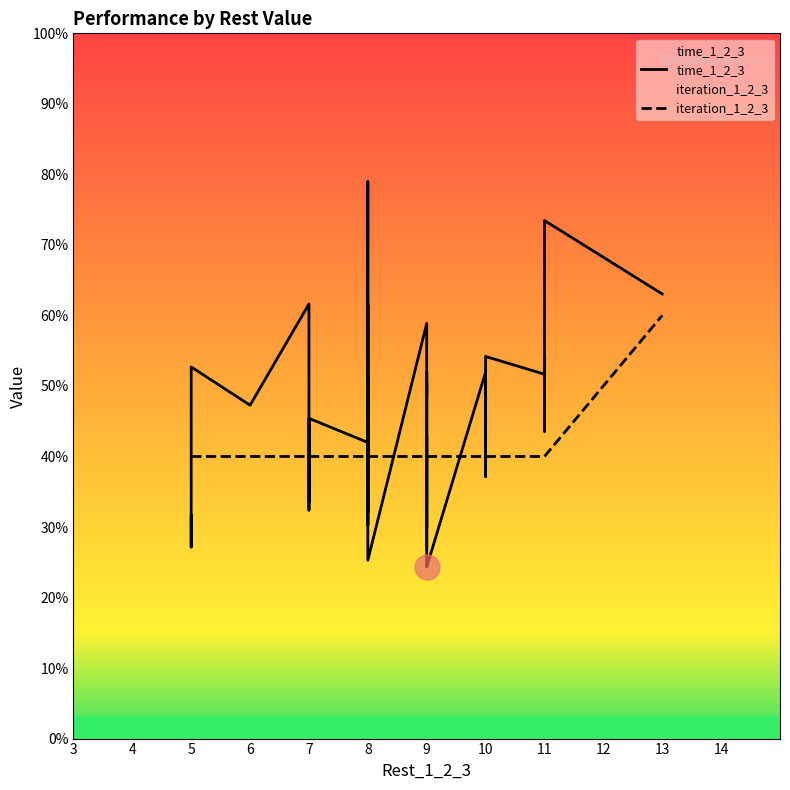

How many data points in time_1_2_3 are less than 1?

13